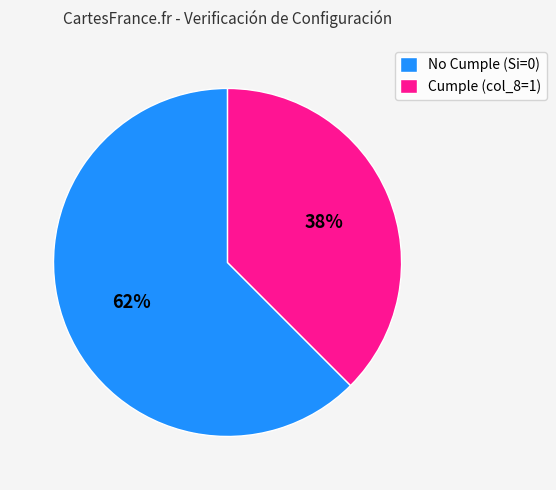

Combined, do No Cumple (Si=0) and Cumple (col_8=1) account for over 50%?

Yes